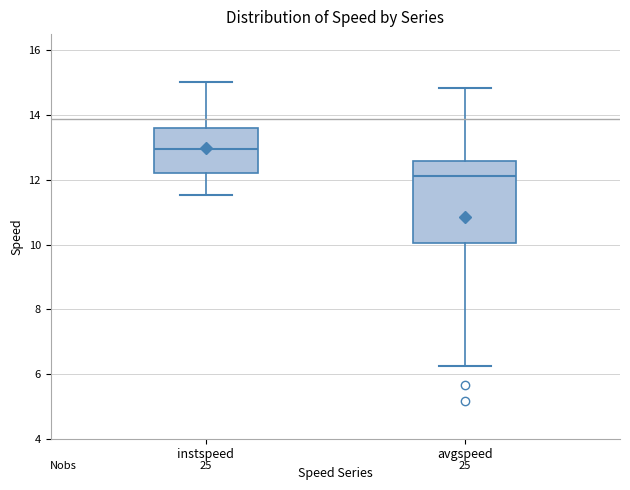

Reading left to right, read every box against the y-axis: the position of its median line, the range the box covers, and the ends of its whiskers. The values are not printed on the chart, so give them approximately, as read against the axis.

instspeed: median 13.0, box 12.2 to 13.6, whiskers 11.6 to 15.0
avgspeed: median 12.2, box 10.0 to 12.6, whiskers 6.2 to 14.8